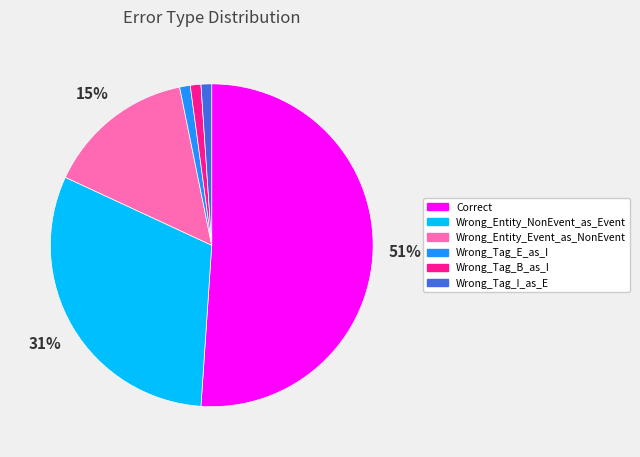

Do Wrong_Entity_Event_as_NonEvent and Wrong_Tag_B_as_I together represent more than half of the pie?

No